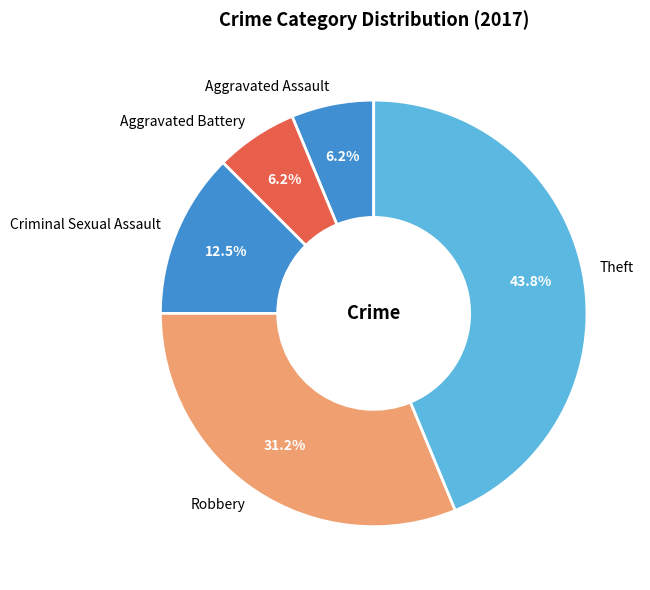

To the nearest percent, what is the combined percentage of Theft and Aggravated Battery?

50%